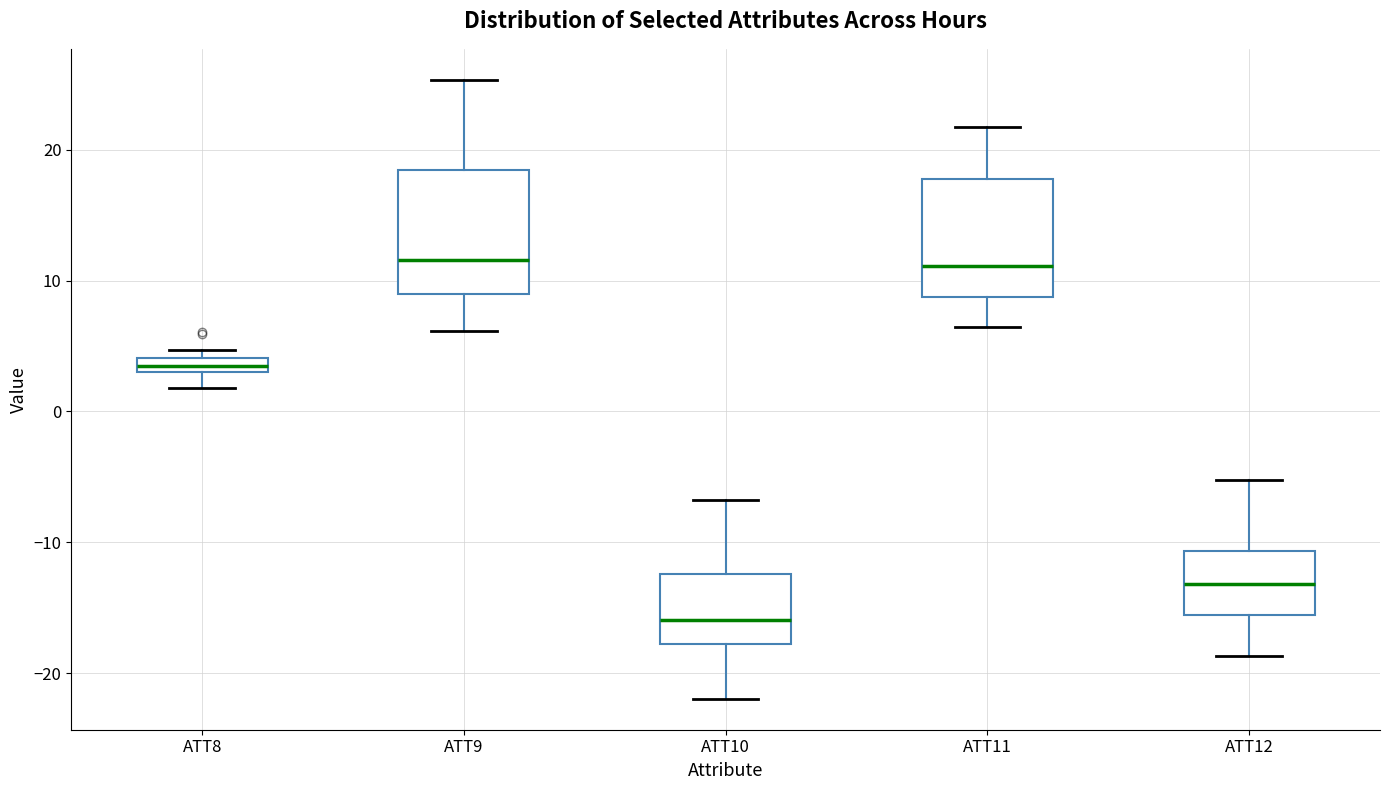

Where does the lower whisker of the box for ATT12 end on the y-axis? The values are not printed on the chart, so give them approximately, as read against the axis.

-19